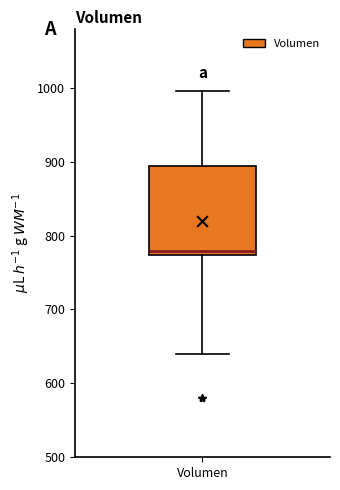

Transcribe this box plot: give where the median line is, the range the box spans, and where the two whiskers end, as read against the y-axis. The values are not printed on the chart, so give them approximately, as read against the axis.

median 780, box 770 to 890, whiskers 640 to 1000